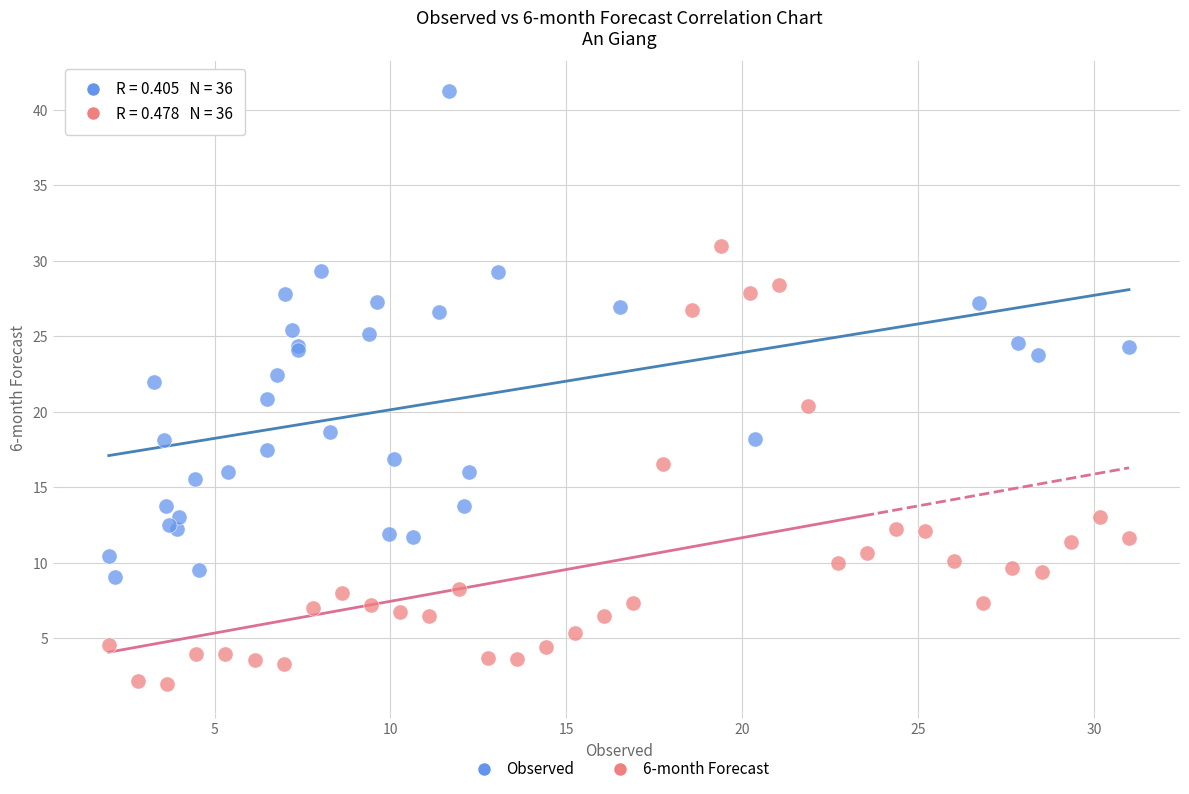

Which series reaches the maximum Y coordinate?

Observed